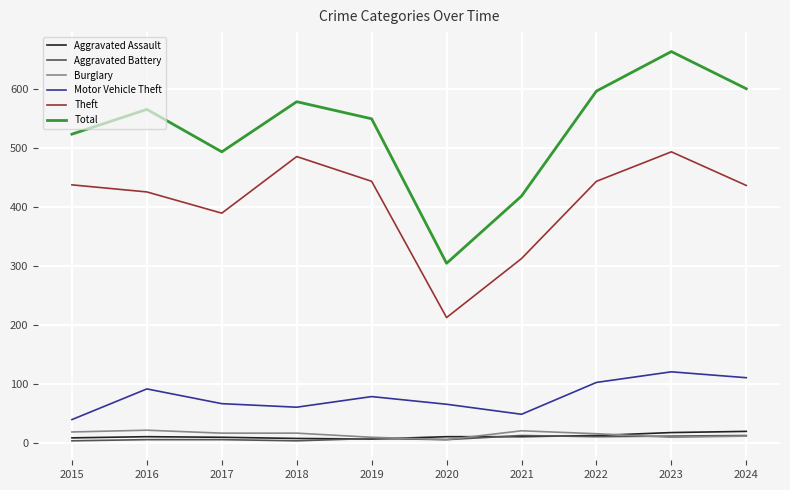

How many lines are shown in the chart?

6